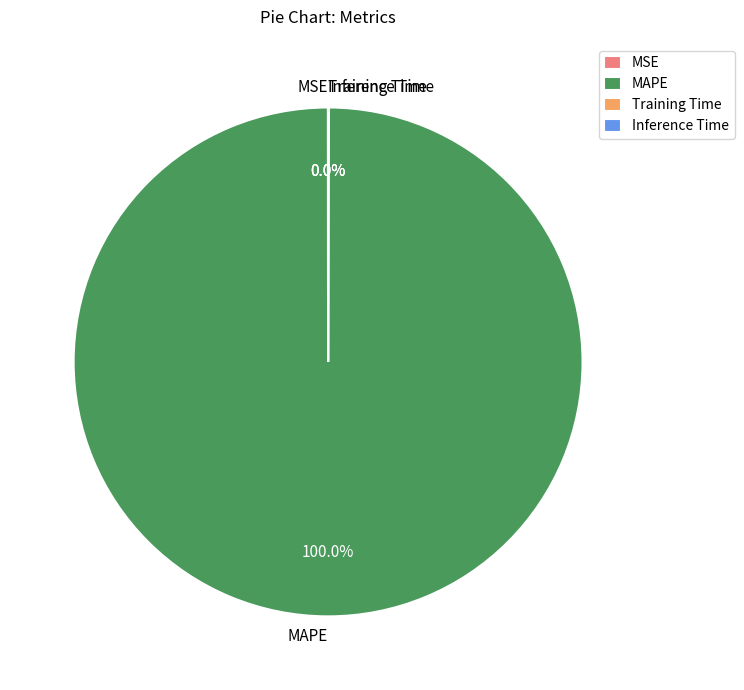

What is the majority slice?

MAPE